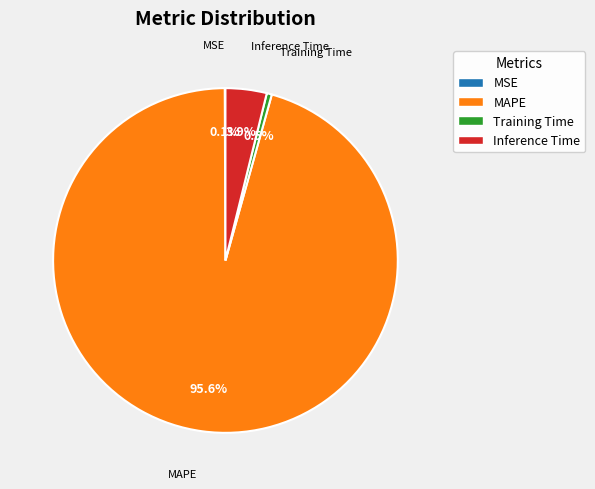

Which slice is the largest?

MAPE